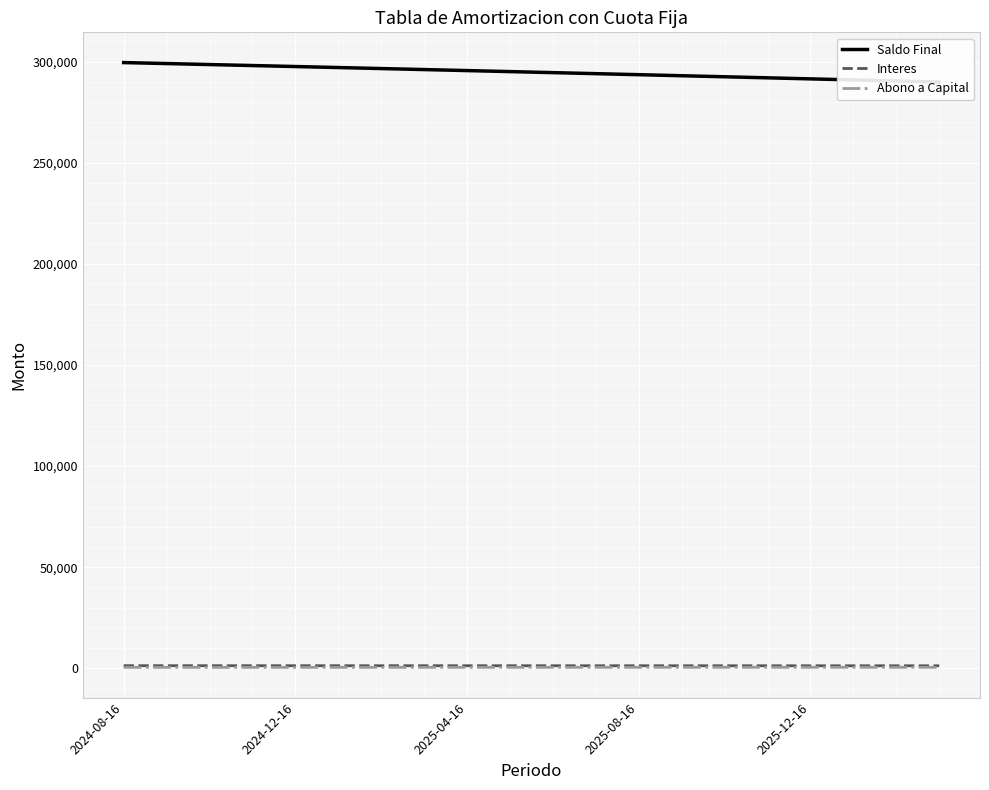

List the series in order of their peak value, lowest first.

Abono a Capital, Interes, Saldo Final